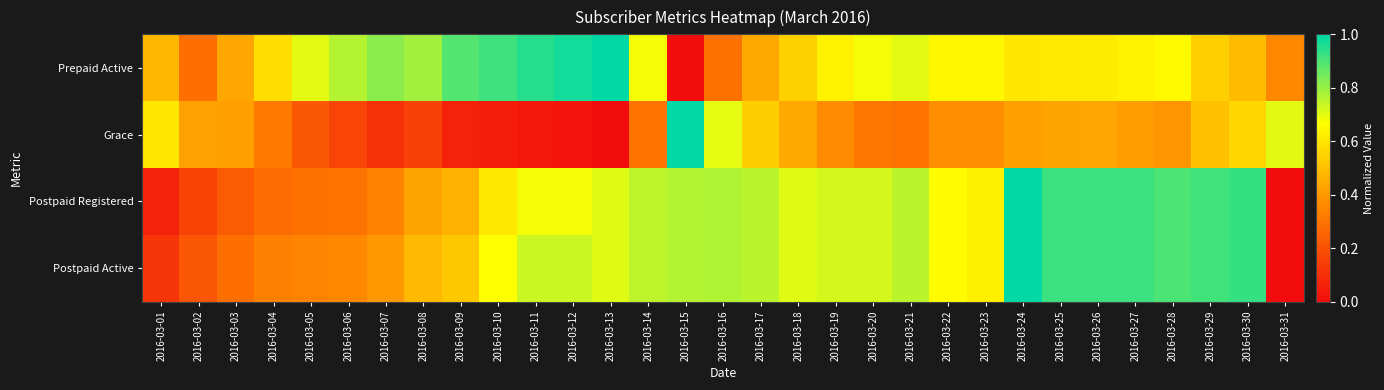

At how many categories does at least one series exceed 0?

31